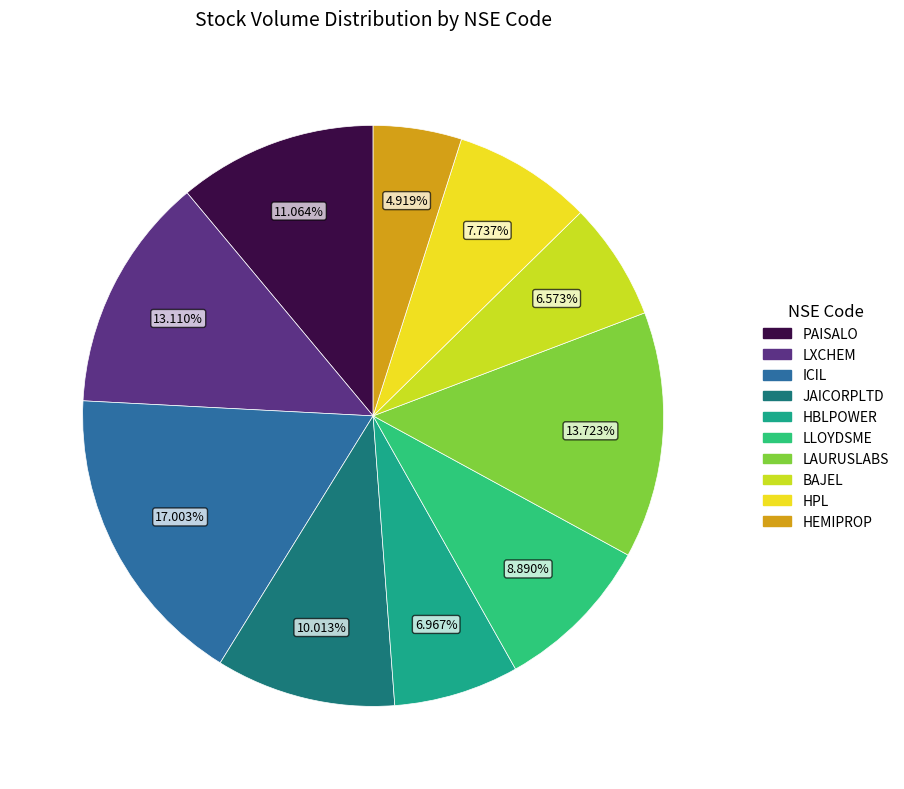

What is the change in value from LLOYDSME to HPL?

-548663